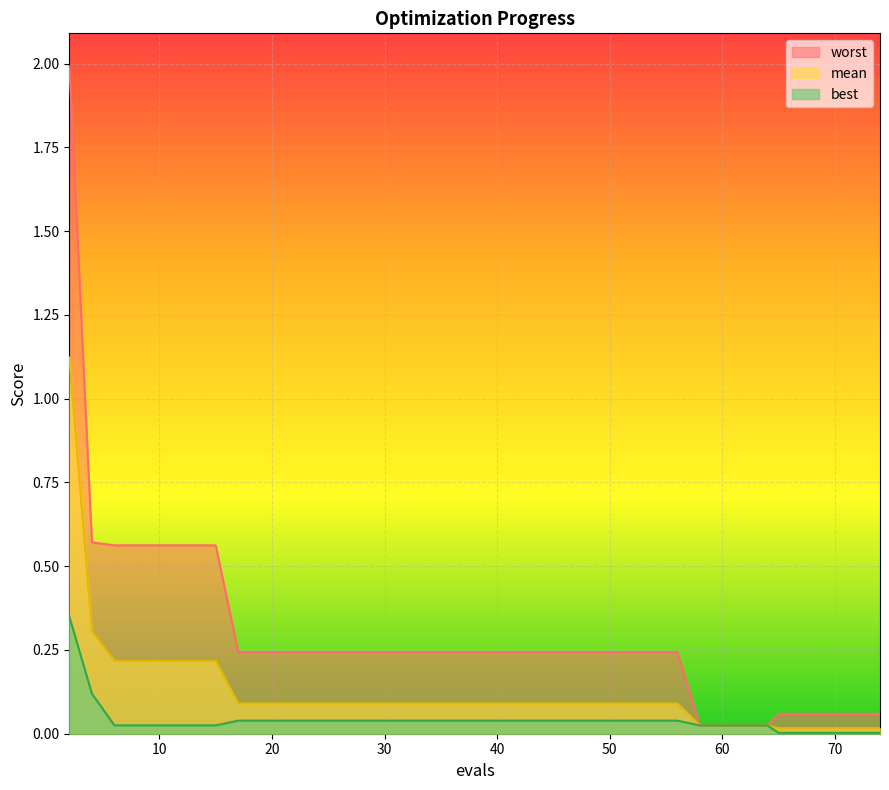

Which label corresponds to the largest value in the chart?

2